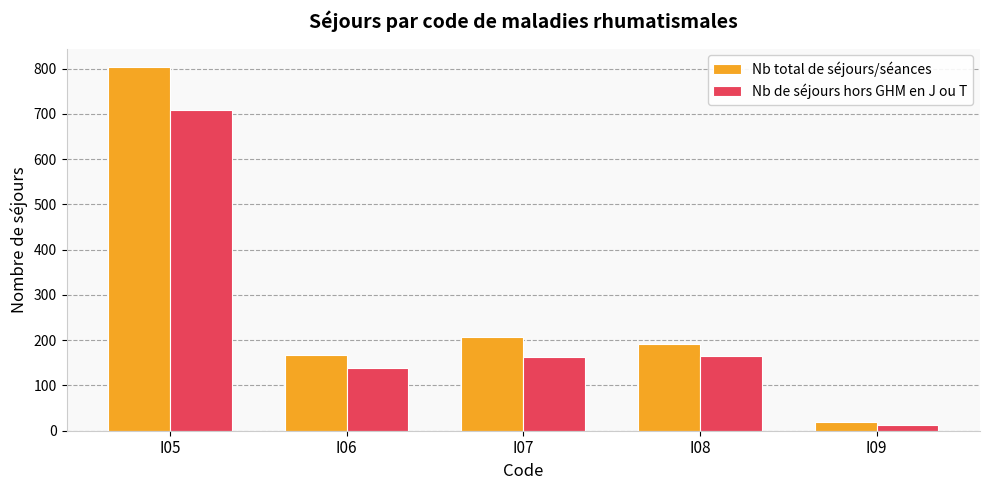

The value of Nb total de séjours/séances at I06 is 168. True or false?

True